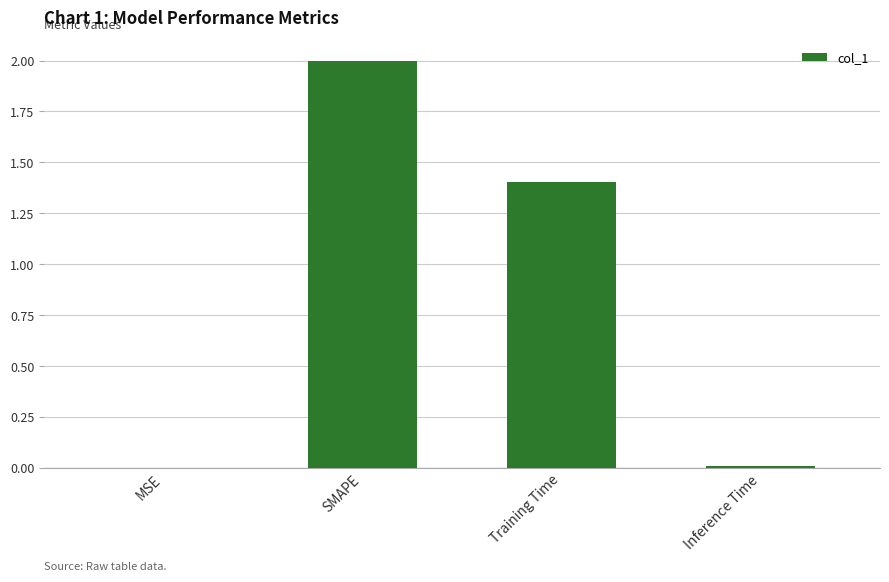

Are the bars horizontal?

No